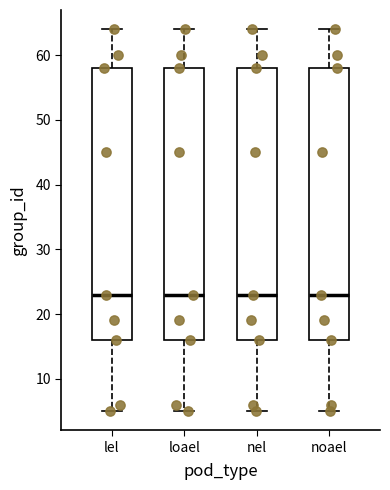

Reading left to right, transcribe this box plot: for each box, give where its median line is, the range the box spans, and where its two whiskers end, as read against the y-axis. The values are not printed on the chart, so give them approximately, as read against the axis.

lel: median 23, box 16 to 58, whiskers 5 to 64
loael: median 23, box 16 to 58, whiskers 5 to 64
nel: median 23, box 16 to 58, whiskers 5 to 64
noael: median 23, box 16 to 58, whiskers 5 to 64